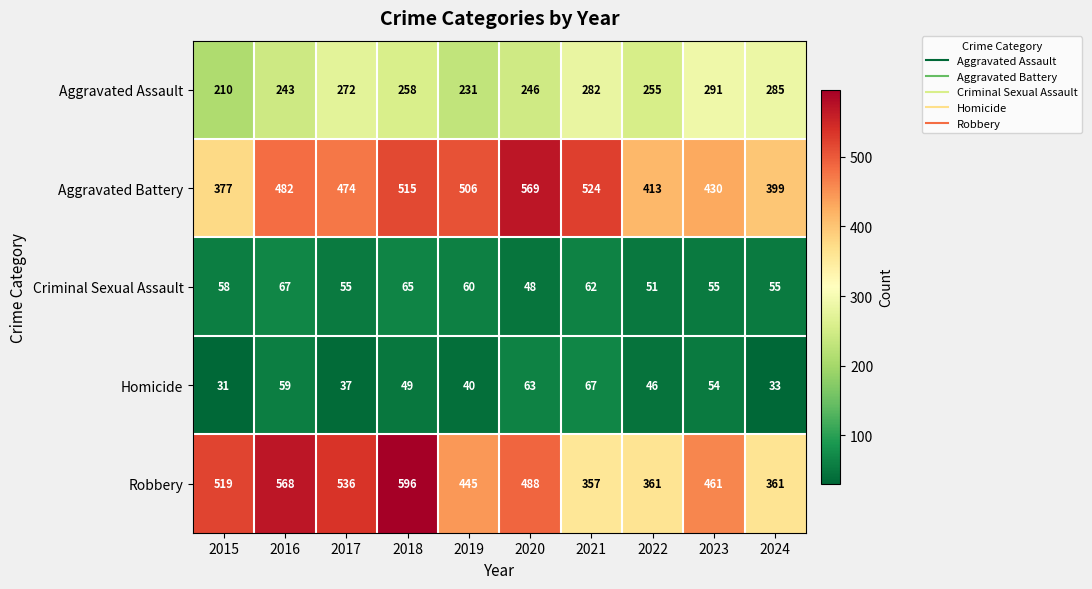

Rank the series at 2024 from lowest to highest value.

Homicide, Criminal Sexual Assault, Aggravated Assault, Robbery, Aggravated Battery